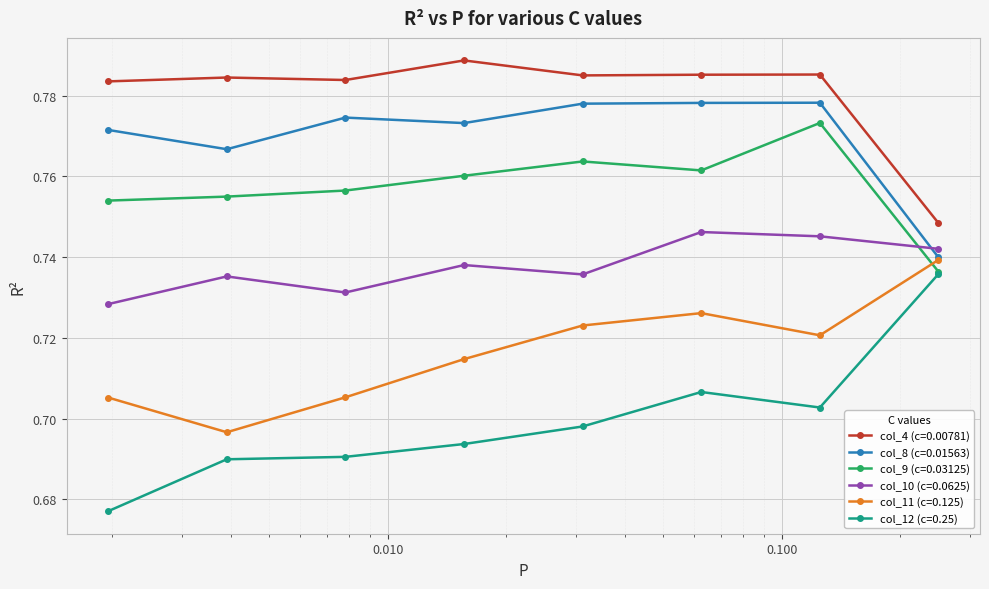

How many col_11 (c=0.125) values are between 0 and 1?

8